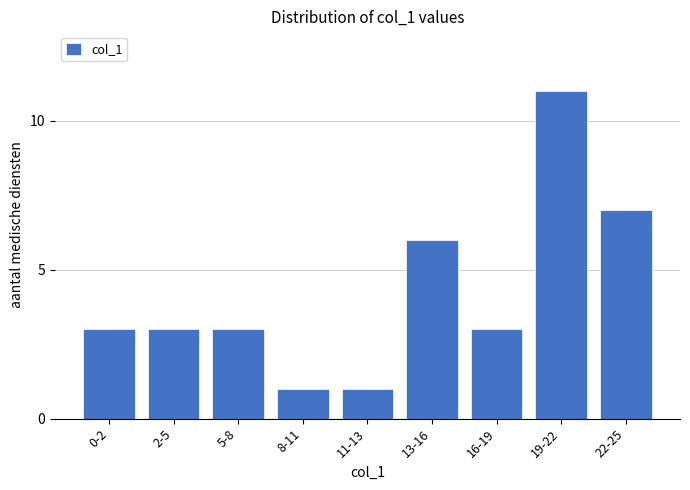

Reading left to right, transcribe all the data shown in this chart.

0-2=3	2-5=3	5-8=3	8-11=1	11-13=1	13-16=6	16-19=3	19-22=11	22-25=7